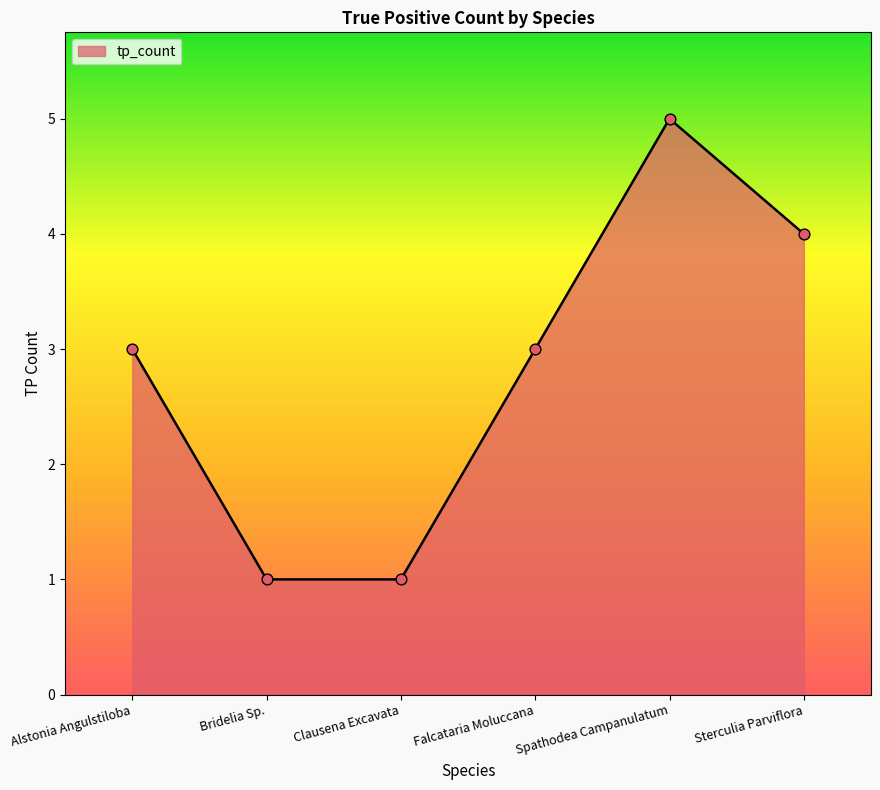

What is the change in value from Falcataria Moluccana to Sterculia Parviflora?

+1